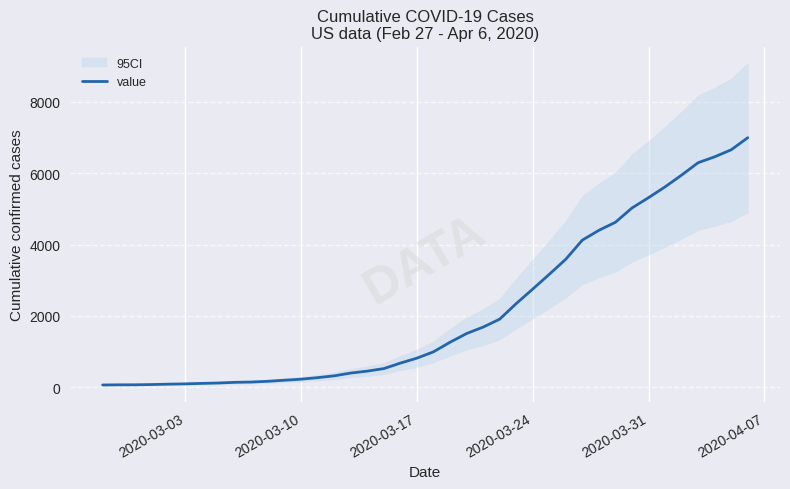

True or false: the data has more than 1 interior local peaks.

False